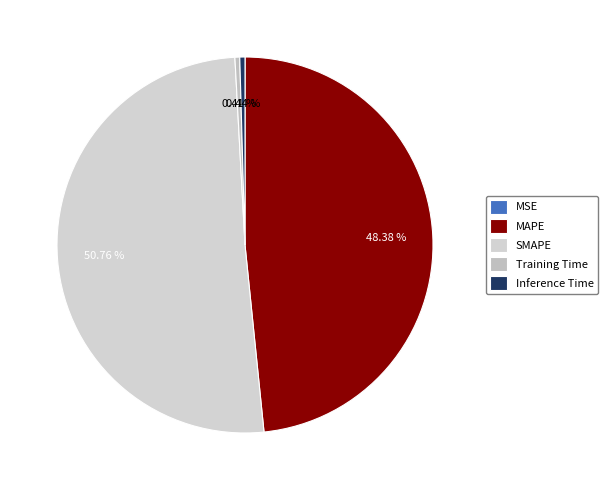

The MAPE slice represents 48% of the pie. True or false?

True